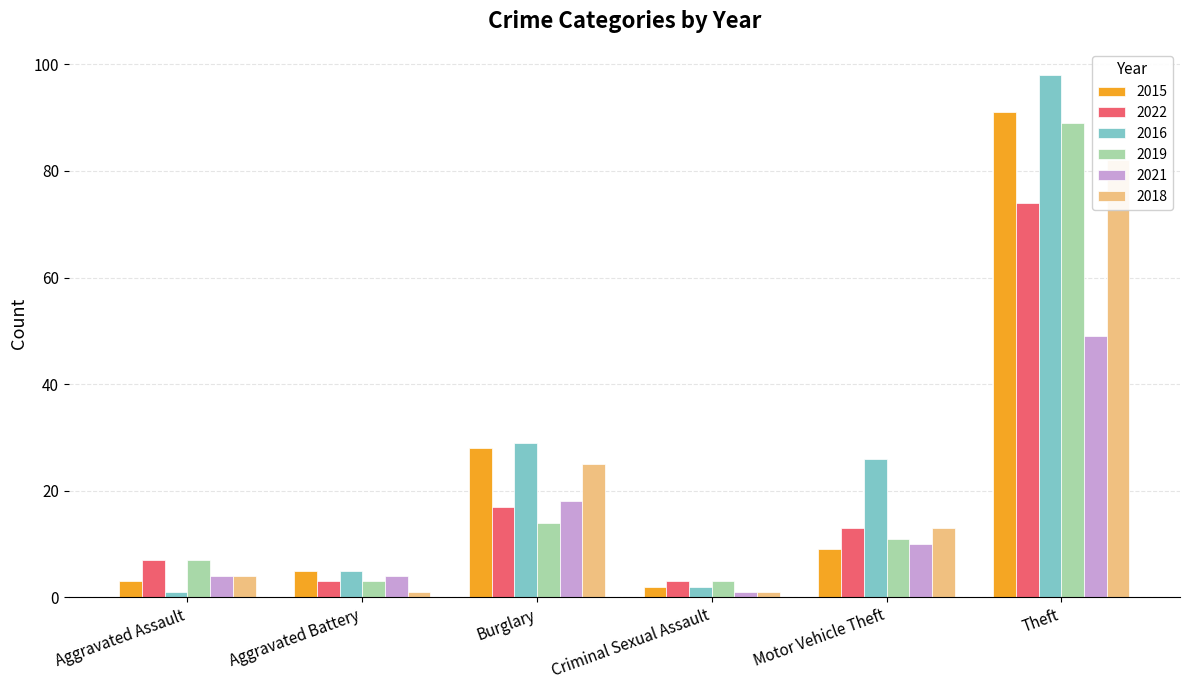

What is the label of the 2nd bar from the left?

Aggravated Battery